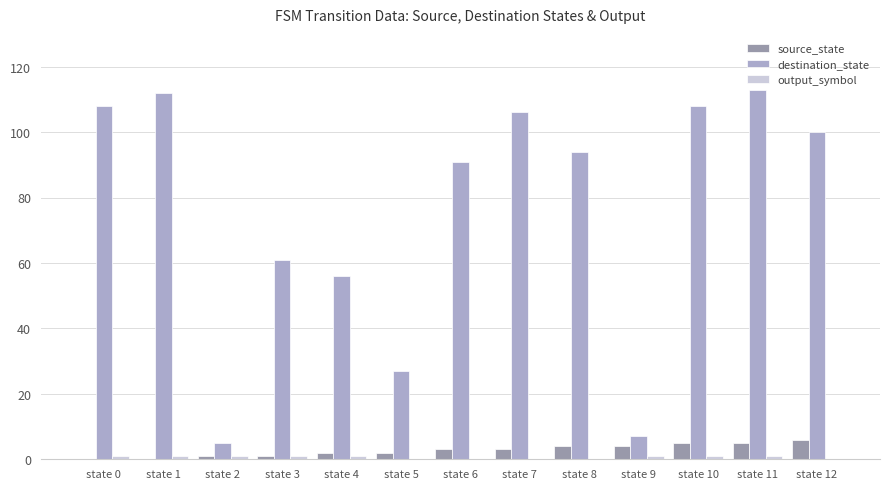

Is the value of source_state at state 7 greater than the value of destination_state at state 1?

No